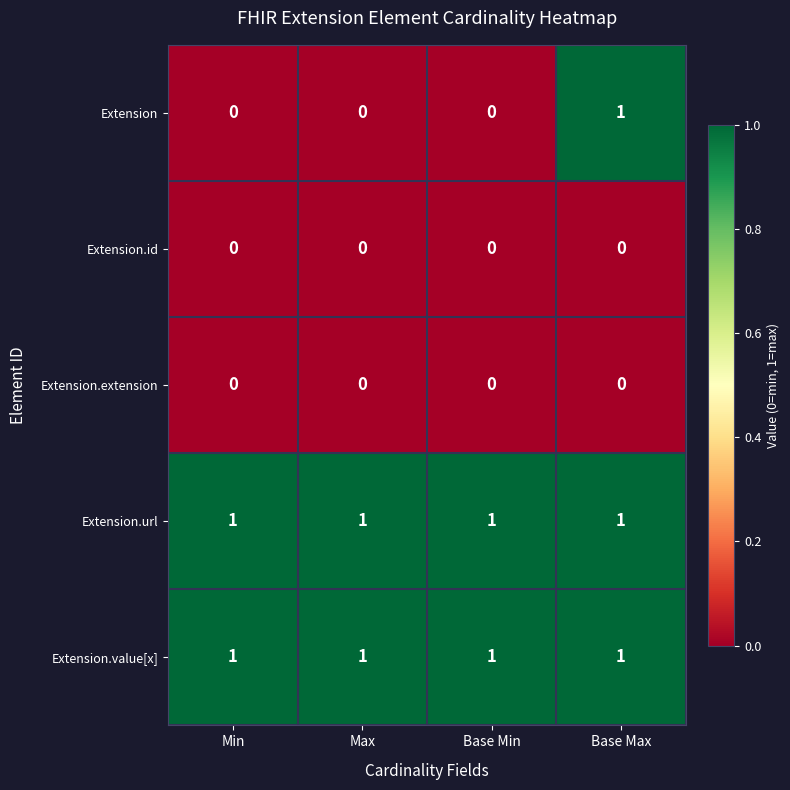

Which series has the widest spread of values?

Extension